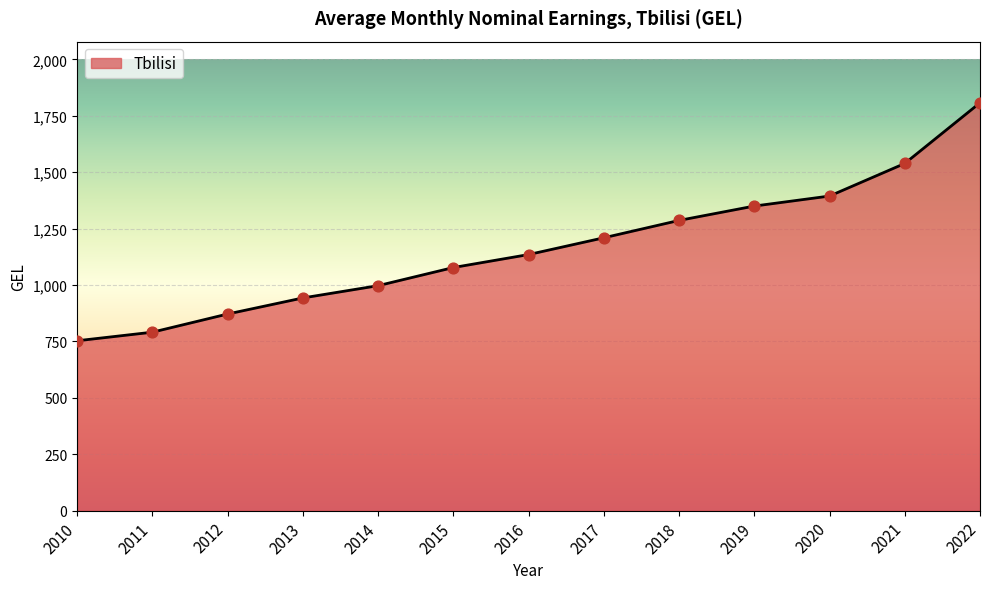

Approximately how many times larger is the value at 2014 compared to 2011?

1.3